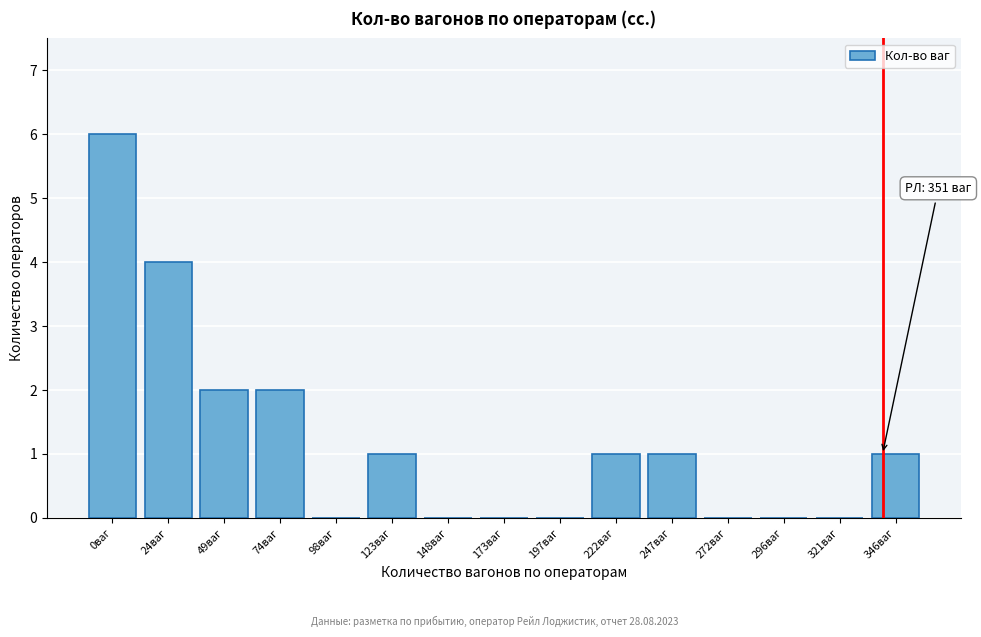

Reading right to left, what are all the values shown in this chart?

346ваг=1	321ваг=0	296ваг=0	272ваг=0	247ваг=1	222ваг=1	197ваг=0	173ваг=0	148ваг=0	123ваг=1	98ваг=0	74ваг=2	49ваг=2	24ваг=4	0ваг=6